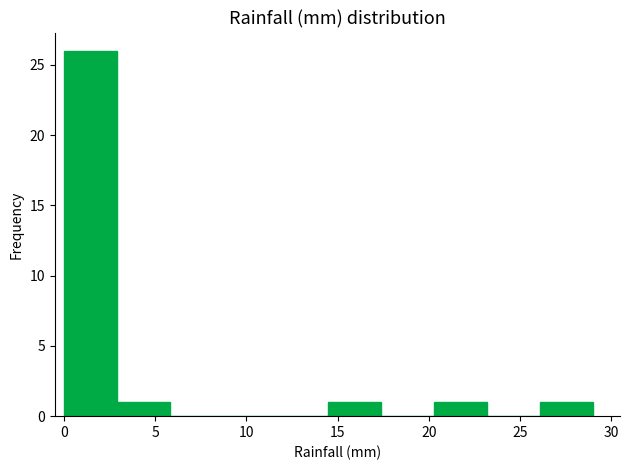

Reading left to right, transcribe this chart: for each bar, give the range it covers on the x-axis and its height. Neither the bar edges nor the heights are printed on the chart, so give them approximately, as read against the axes.

0.0 to 2.9: 26
2.9 to 5.8: 1
5.8 to 8.7: 0
8.7 to 11.6: 0
11.6 to 14.5: 0
14.5 to 17.4: 1
17.4 to 20.3: 0
20.3 to 23.2: 1
23.2 to 26.1: 0
26.1 to 29.0: 1